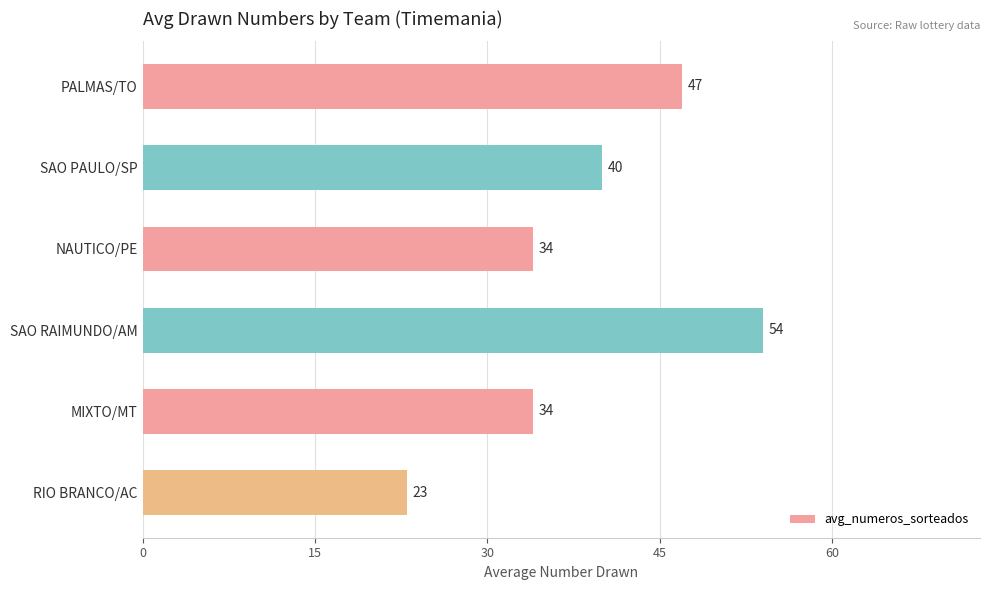

Between SAO PAULO/SP and RIO BRANCO/AC, which is larger?

SAO PAULO/SP